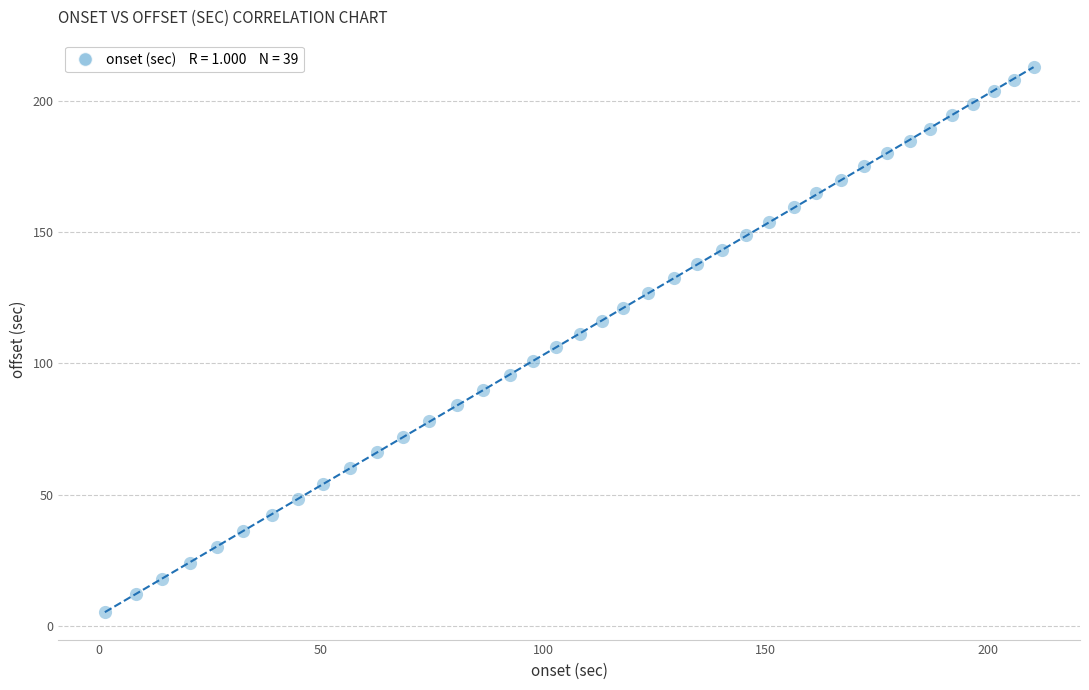

What is the range of X values (max minus min)?

208.9